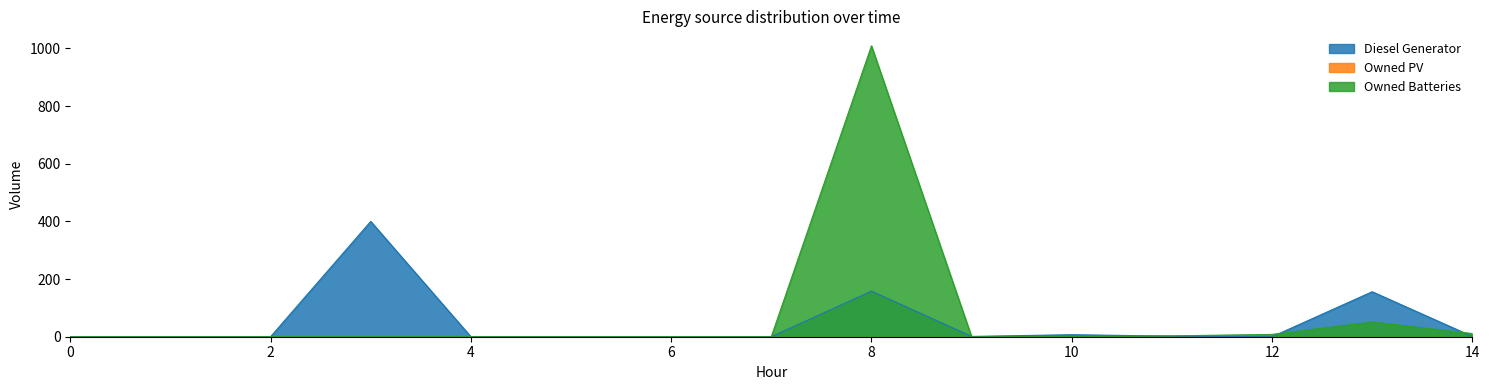

Does the chart display data point markers on the line(s)?

No